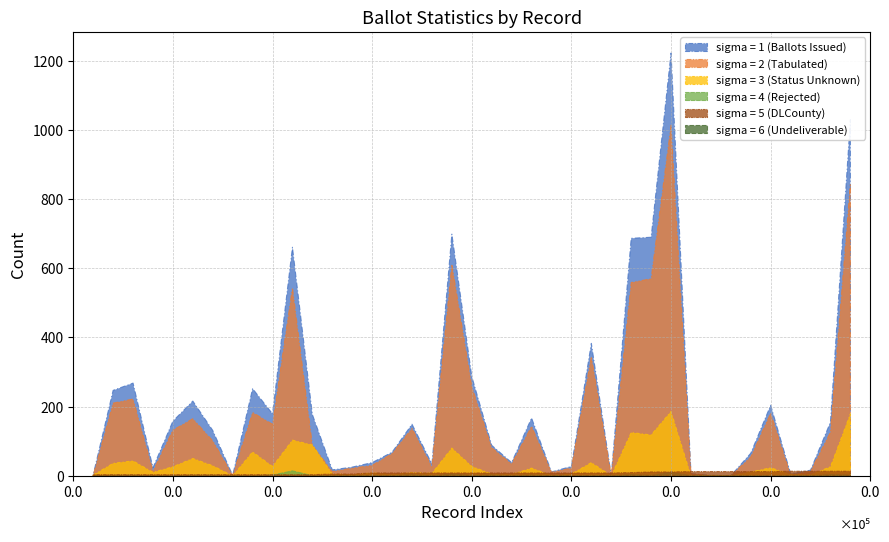

What is the difference between the maximum and minimum values in the REJECTED series?

14